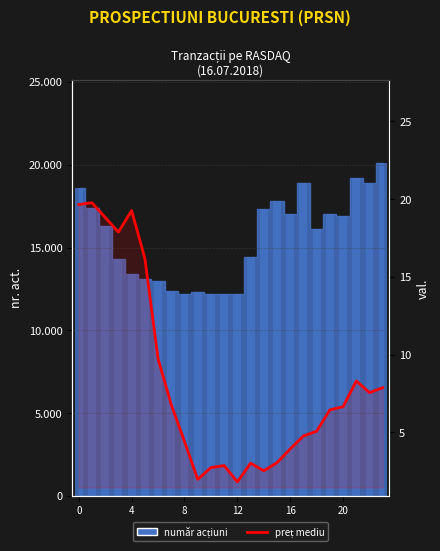

What is the average value?

8.4